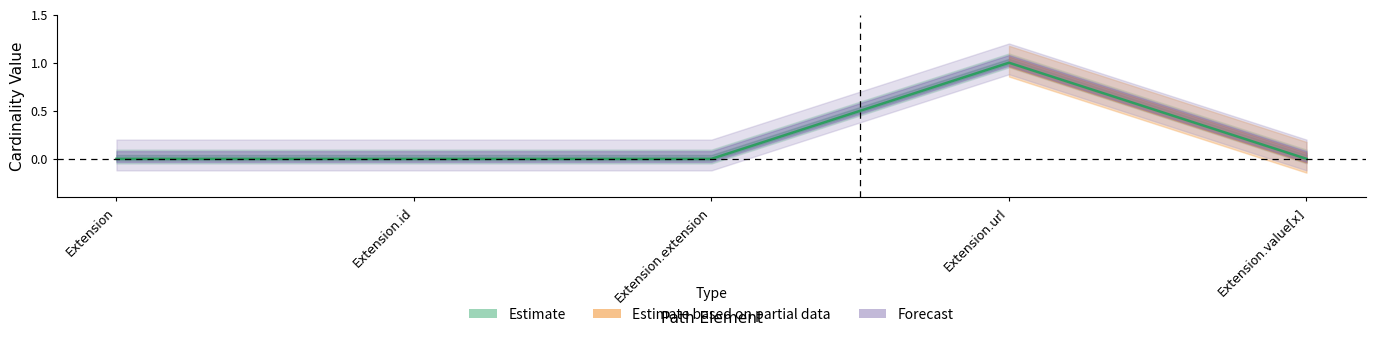

Reading left to right, list all the values displayed in this chart.

Extension=0	Extension.id=0	Extension.extension=0	Extension.url=1	Extension.value[x]=0